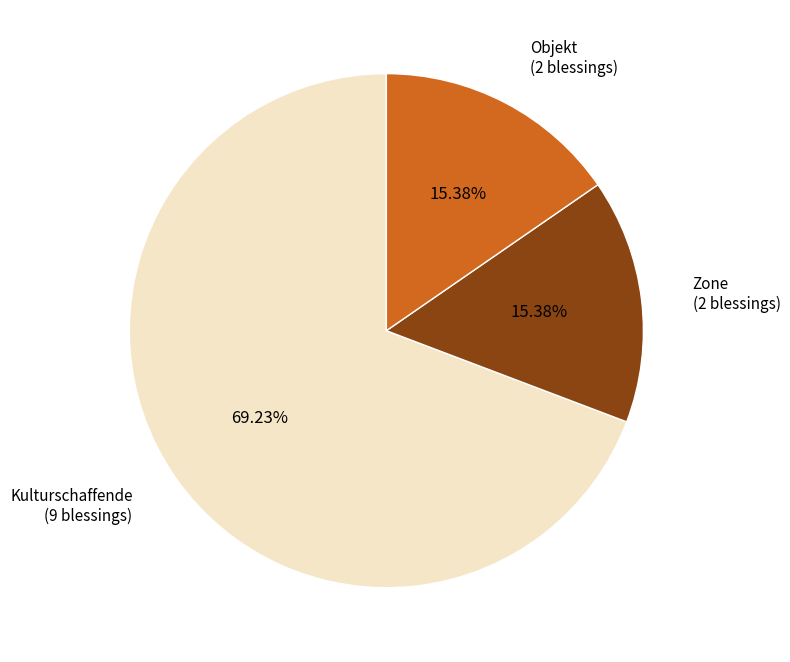

To the nearest percent, what percentage of the pie is Zone?

15%